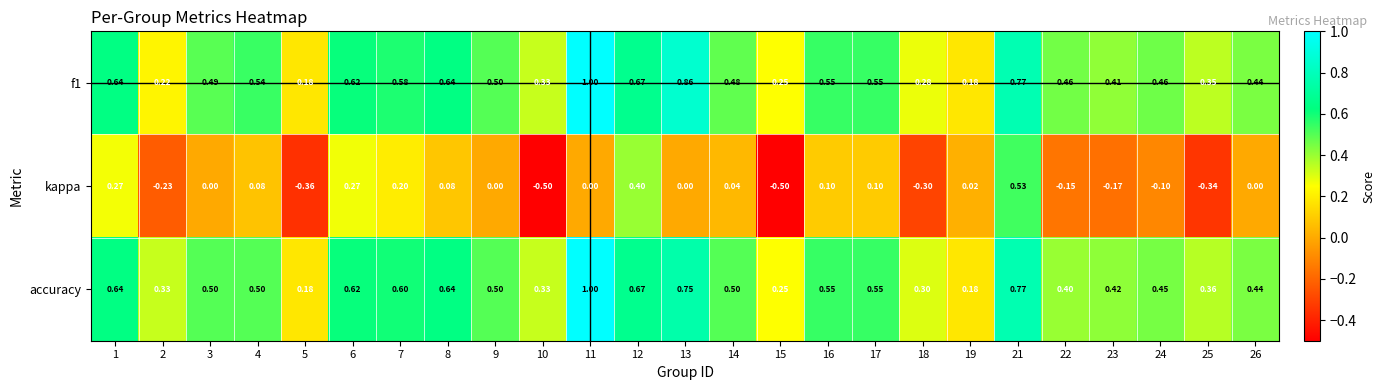

Which series has the widest spread of values?

kappa